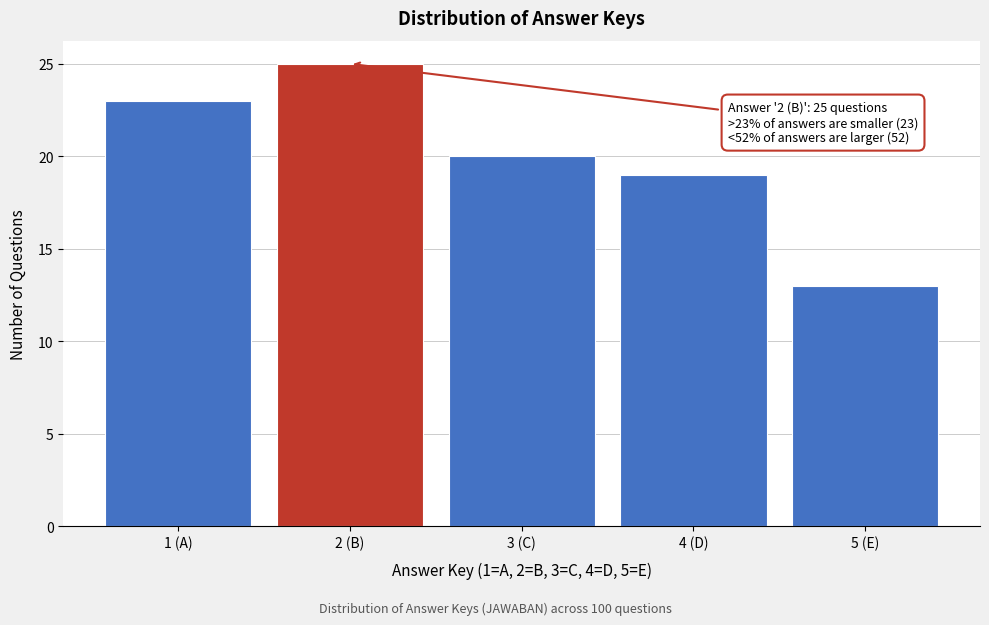

Reading left to right, list all the values displayed in this chart.

1 (A)=23	2 (B)=25	3 (C)=20	4 (D)=19	5 (E)=13